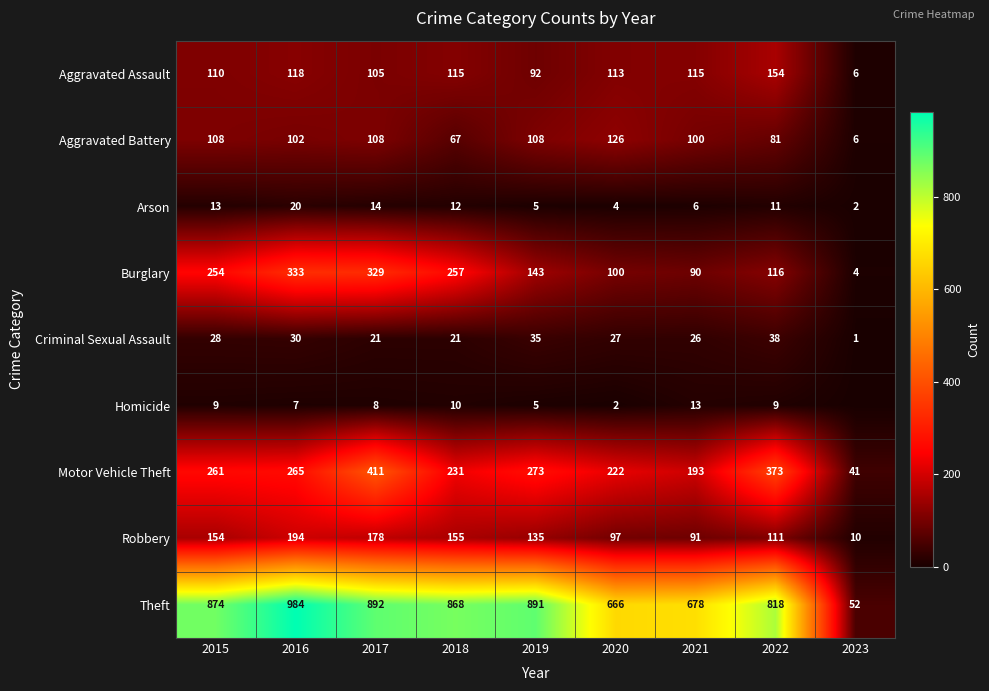

At which category is the sum across all series the highest?

2017